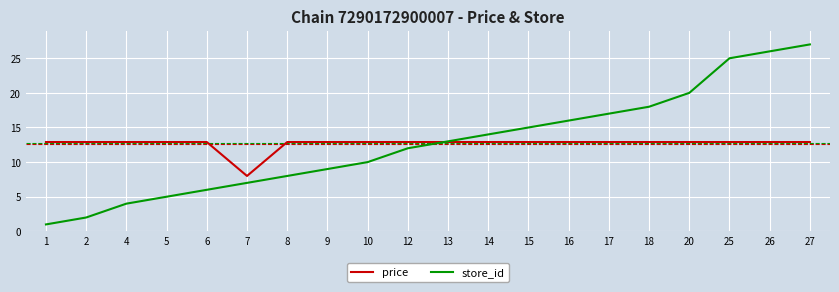

How many lines are shown in the chart?

2